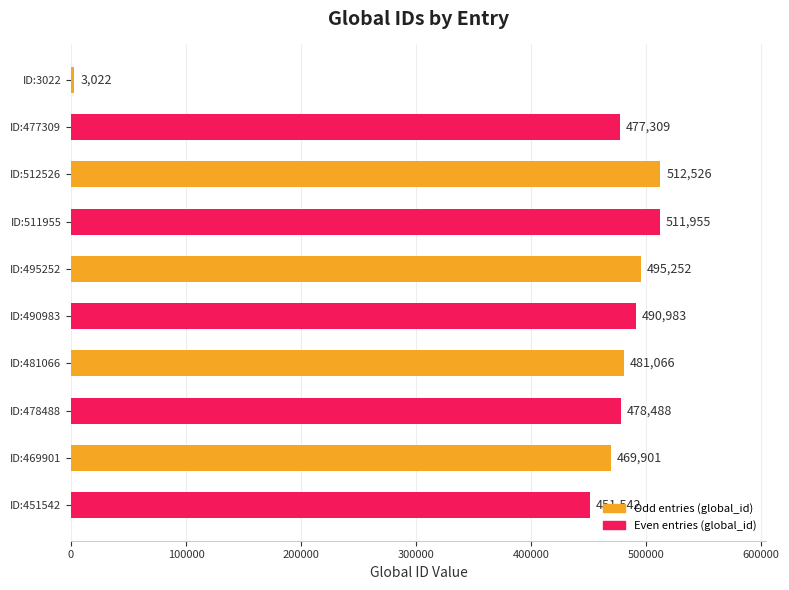

Reading top to bottom, list all the values displayed in this chart.

3022	477309	512526	511955	495252	490983	481066	478488	469901	451542